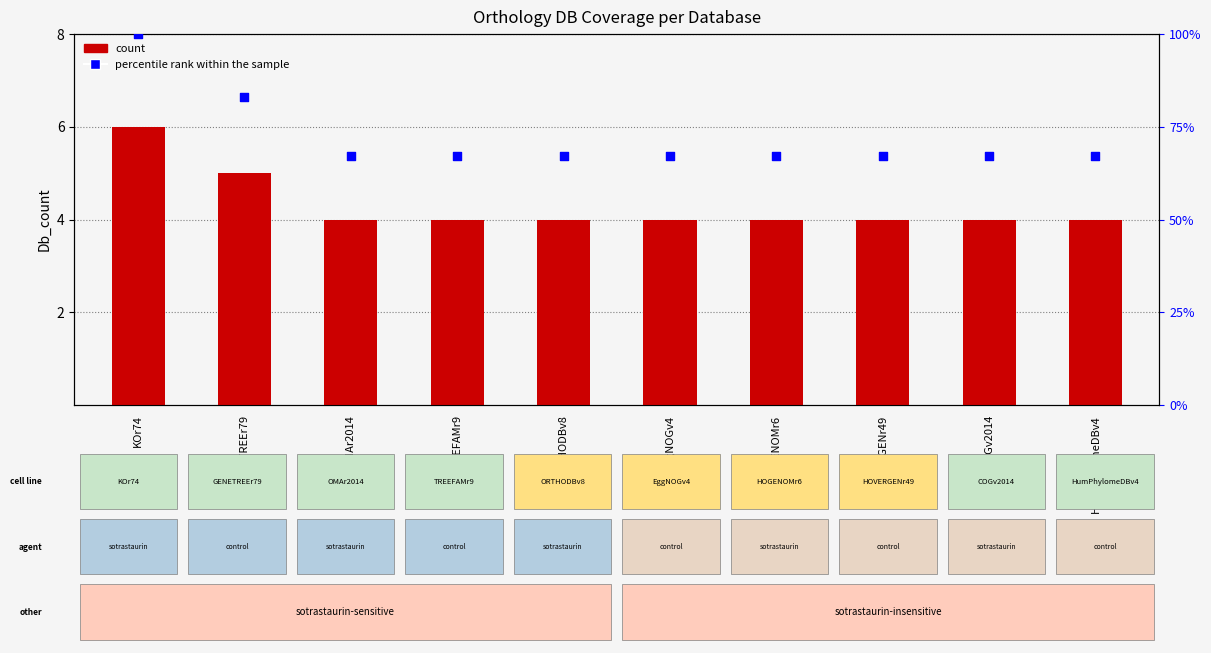

At how many categories does at least one series exceed 76?

2